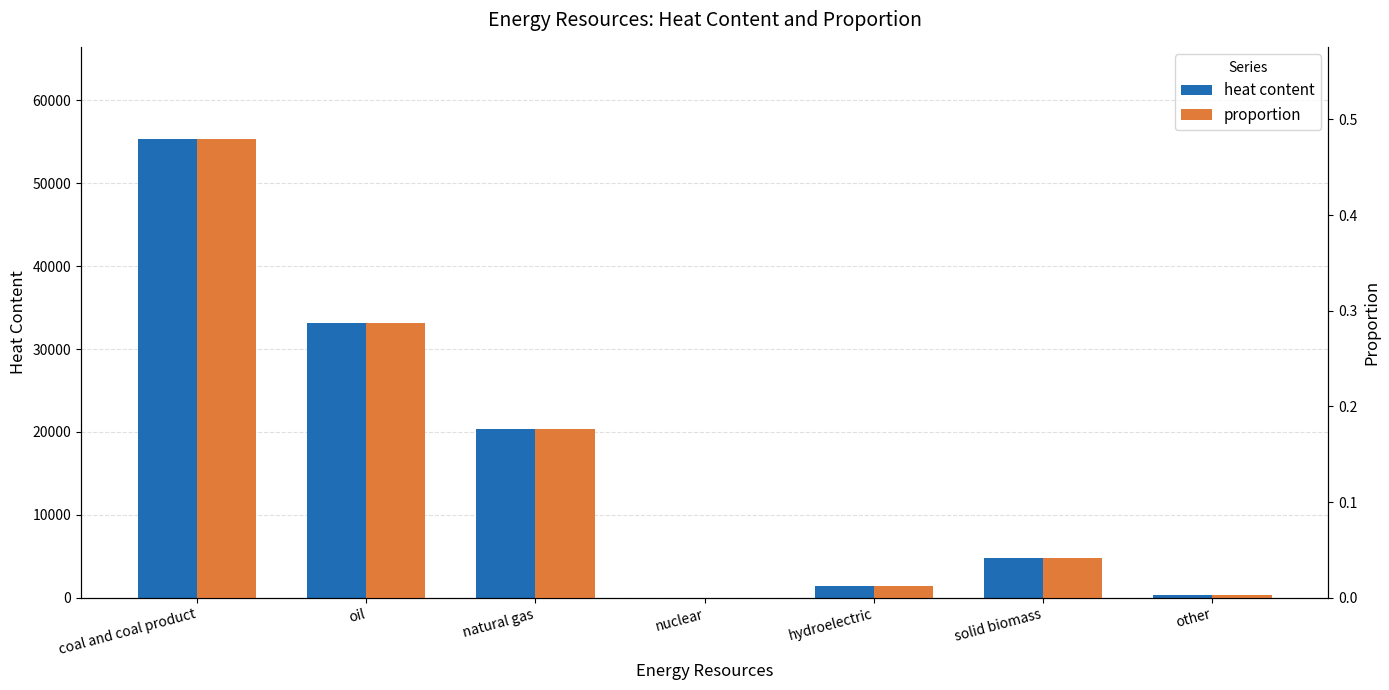

What position from the right is oil?

6